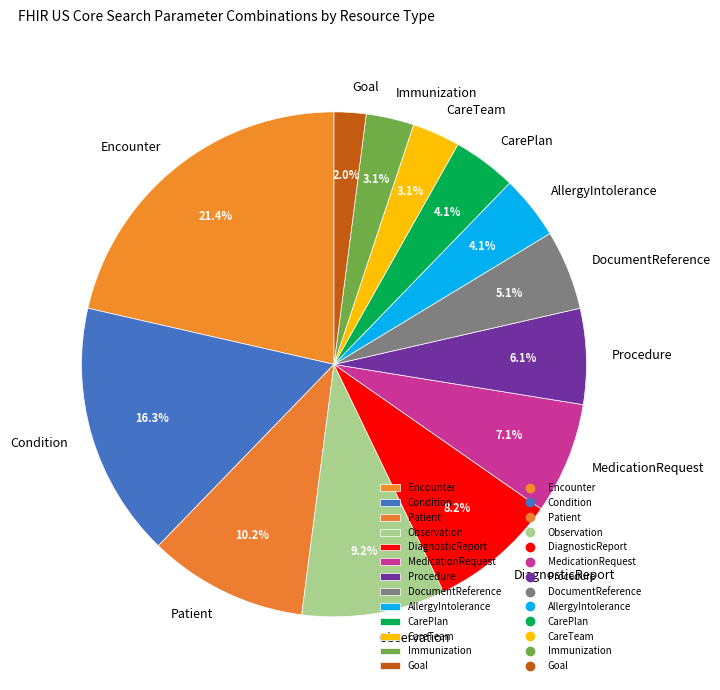

Is it true that Goal is 2% of the pie?

True